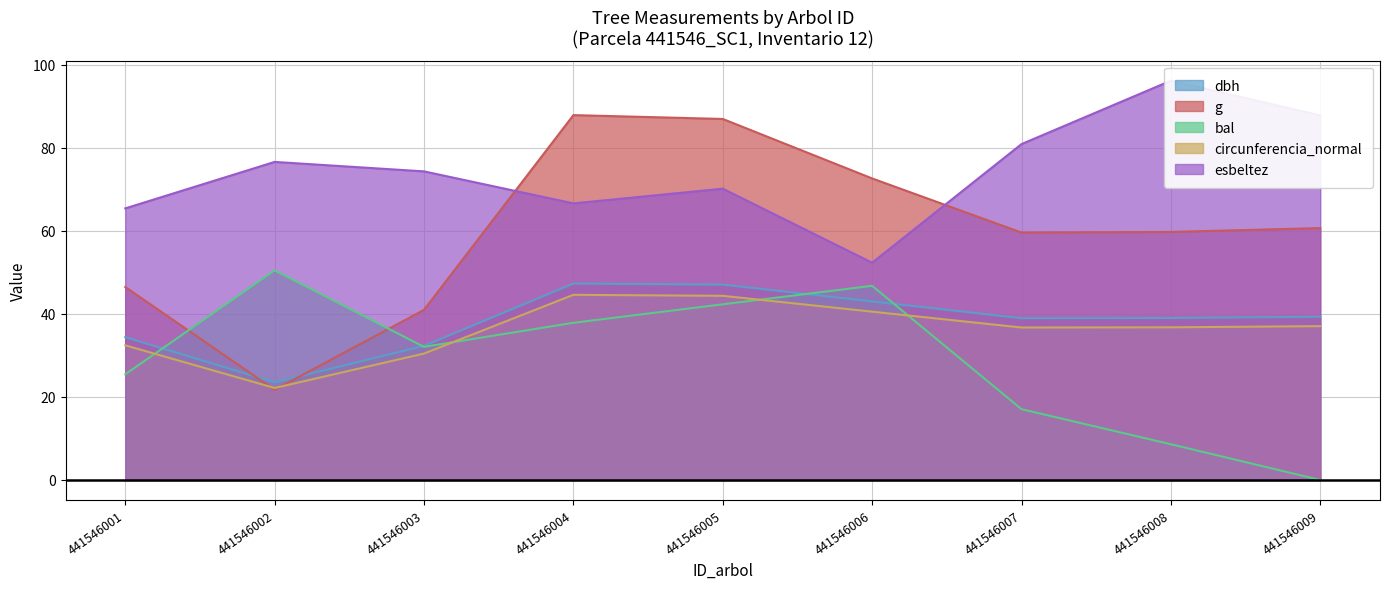

Which category has the lowest value in the dbh series?

441546002